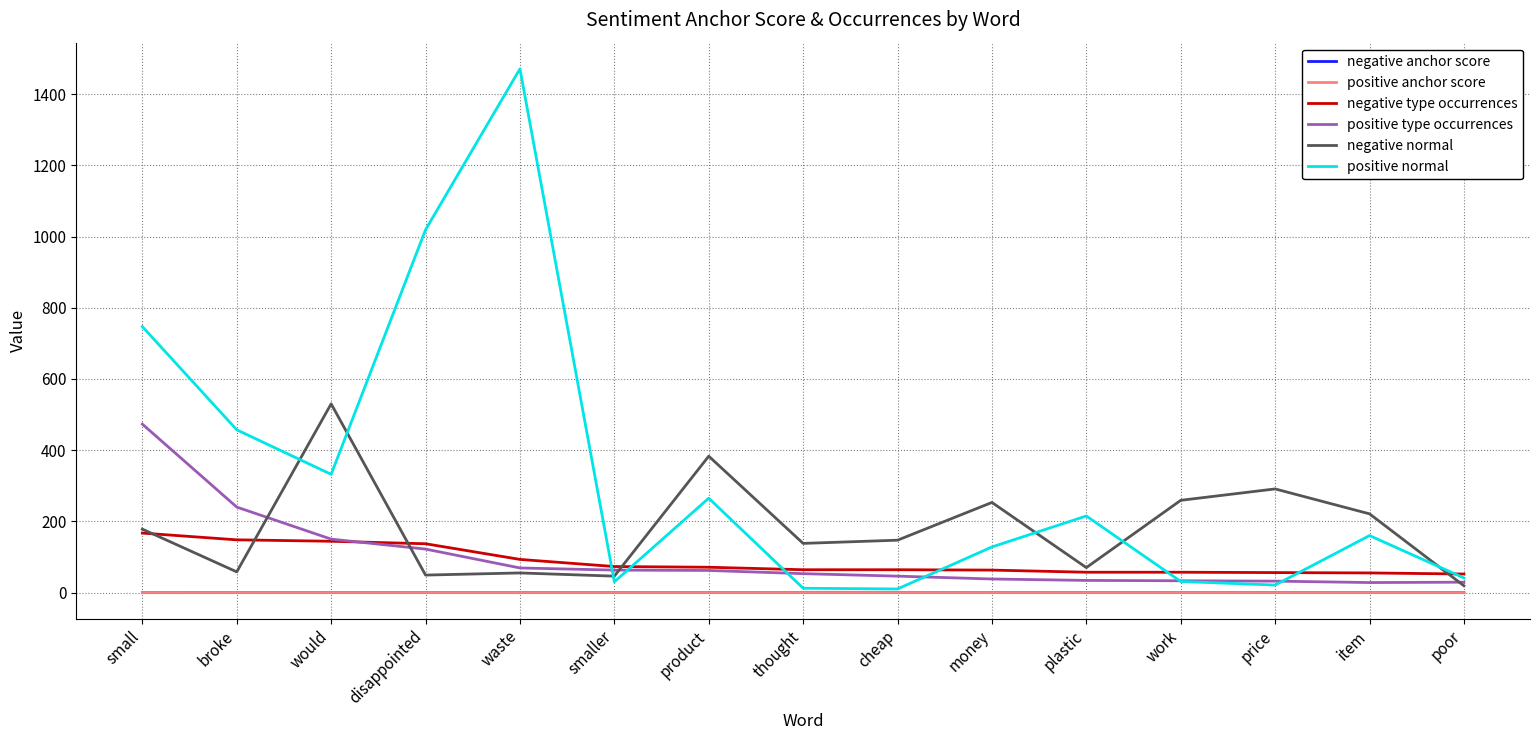

Which series has the widest spread of values?

positive normal